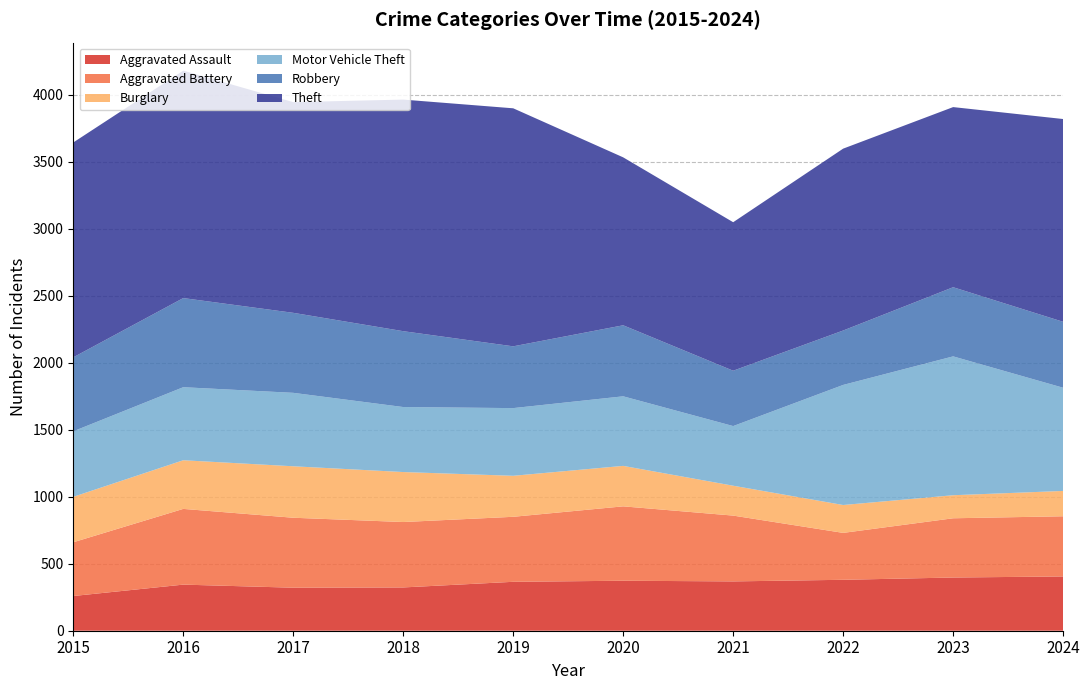

Reading right to left, what are all the values shown in this chart?

Aggravated Assault: 405	397	380	368	373	365	323	321	344	259
Aggravated Battery: 449	442	350	491	555	485	488	522	565	401
Burglary: 189	172	208	223	302	306	373	384	363	339
Motor Vehicle Theft: 770	1036	896	445	519	505	485	548	545	489
Robbery: 492	516	406	413	530	461	566	597	665	552
Theft: 1513	1344	1357	1108	1253	1776	1728	1572	1697	1603